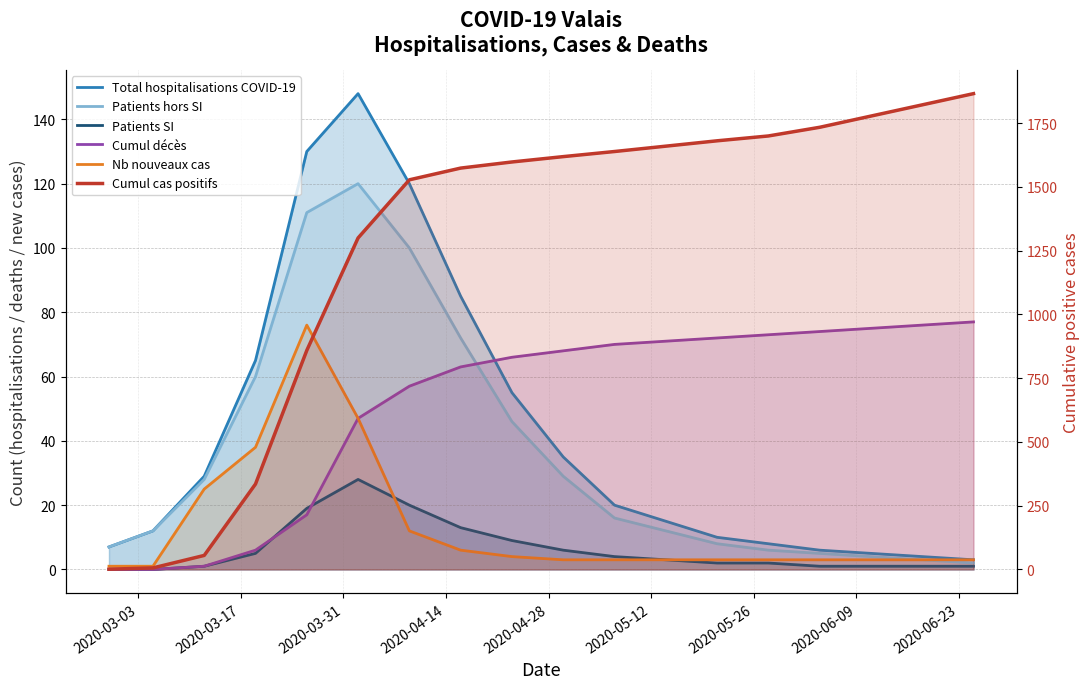

What is the difference between the maximum and second lowest values in the Patients SI series?

28